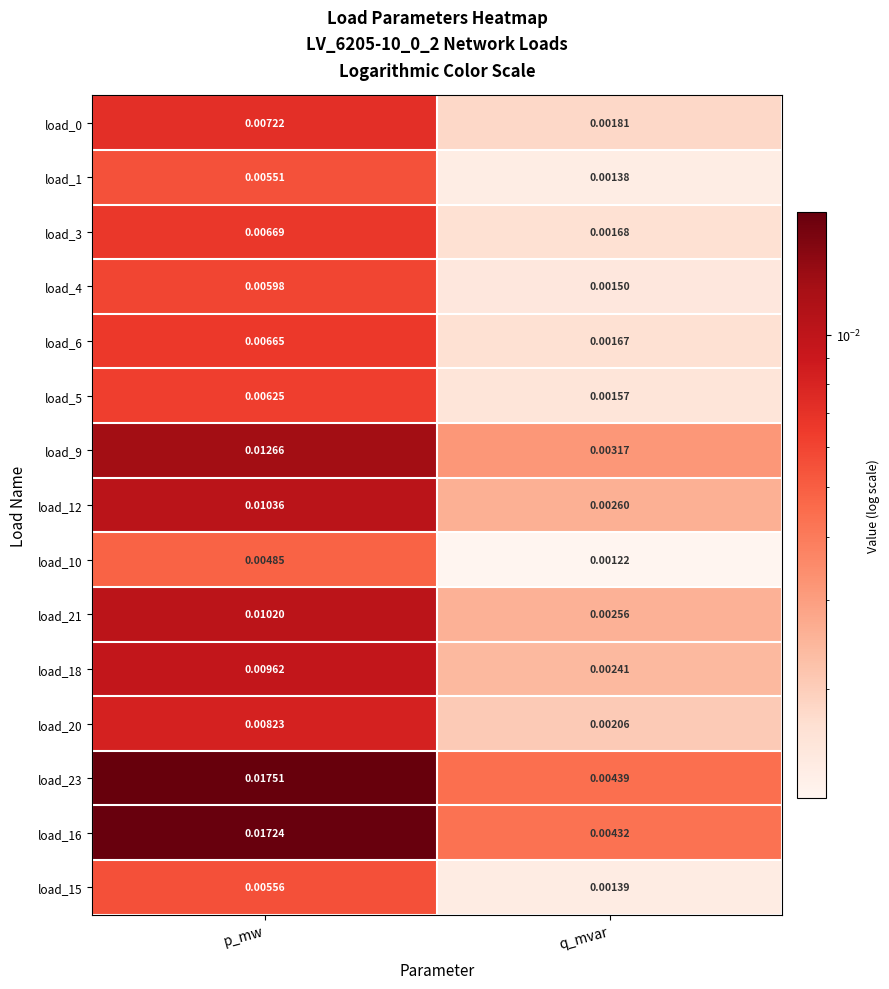

Which series has the largest total across all categories?

load_23